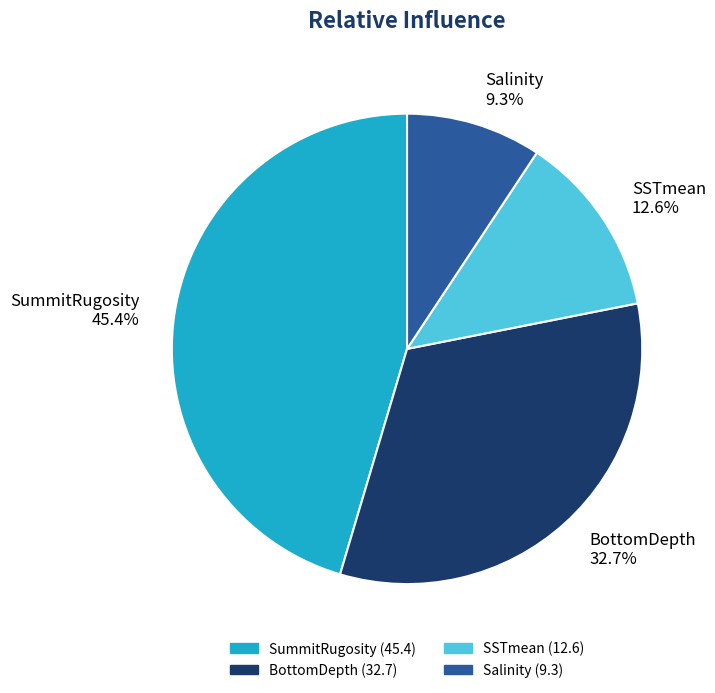

What is the smallest slice in the pie chart?

Salinity